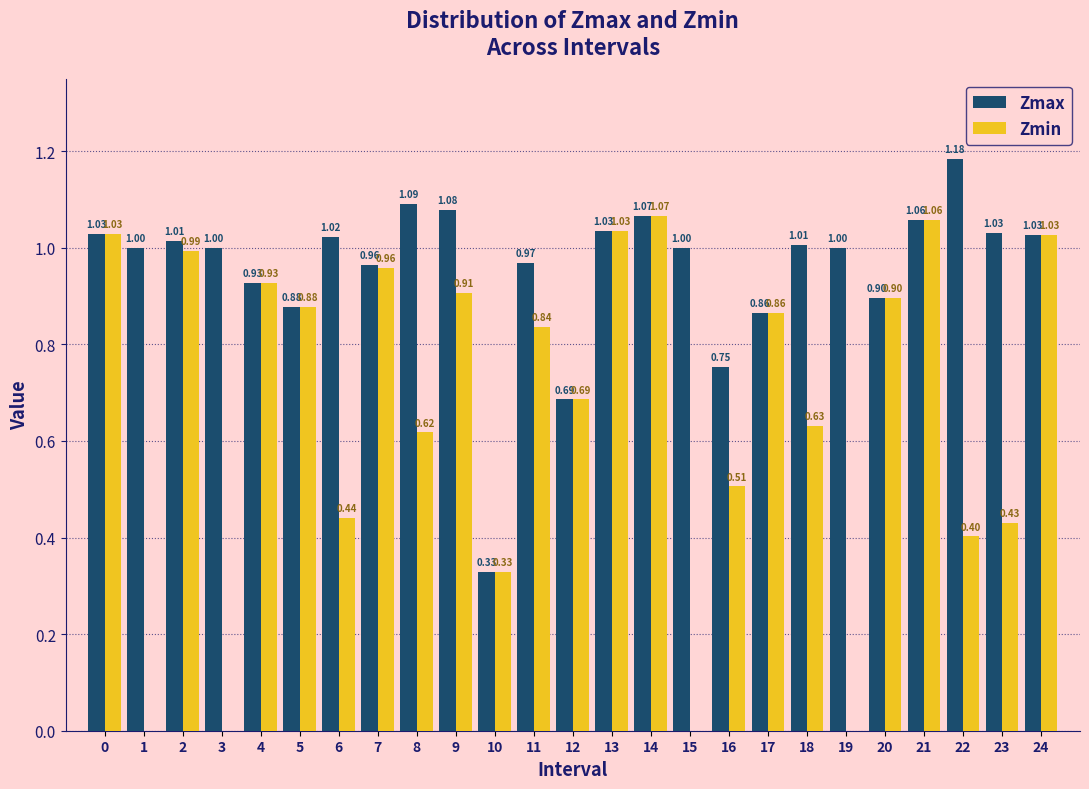

What is the sum of the Zmin values at 4 and 18?

1.6